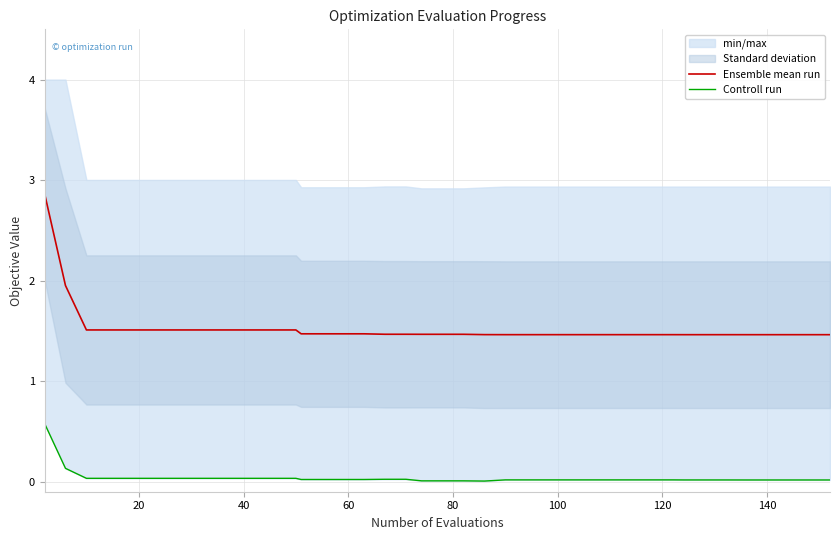

What is the minimum value for Ensemble mean run?

1.5